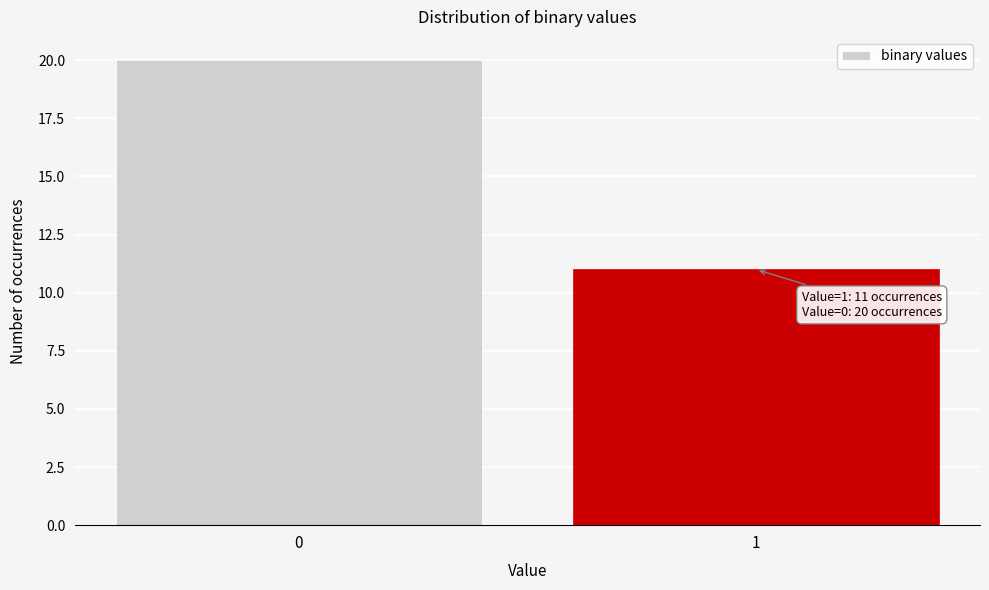

Reading left to right, extract all data points from this chart.

0=20	1=11